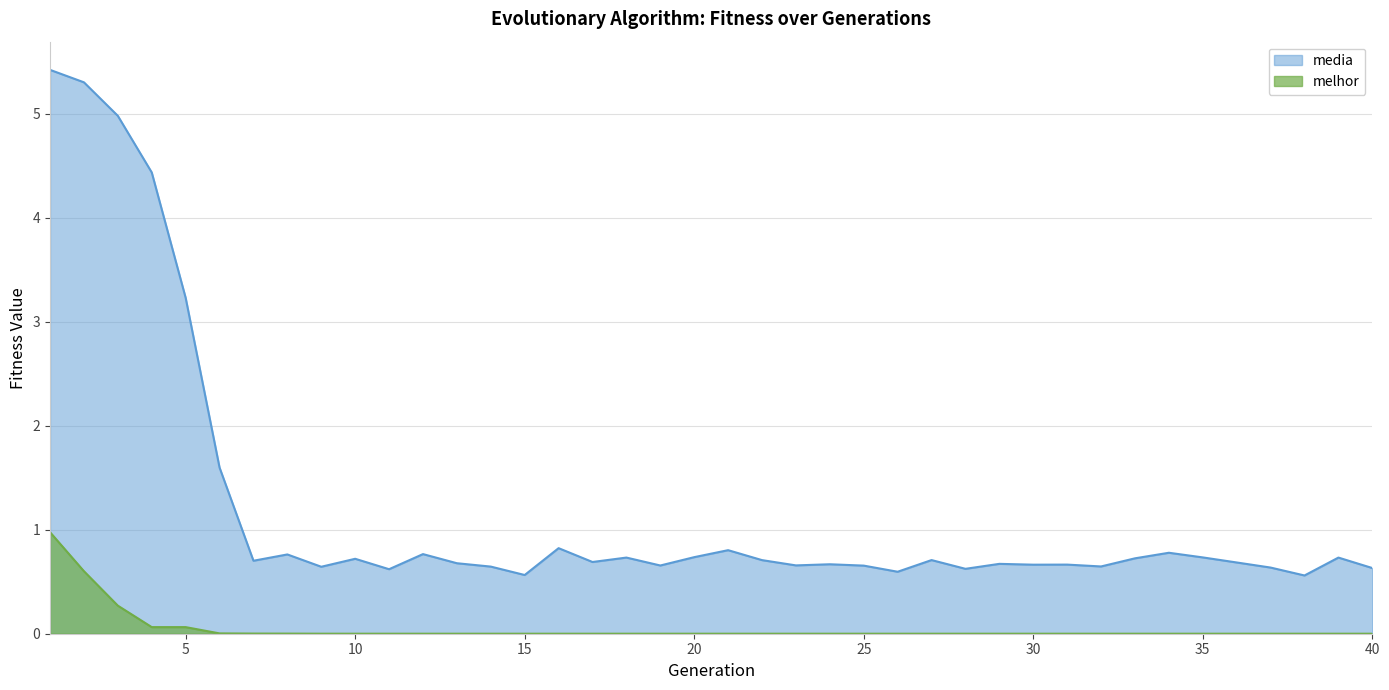

At which category does melhor reach its first local peak?

26